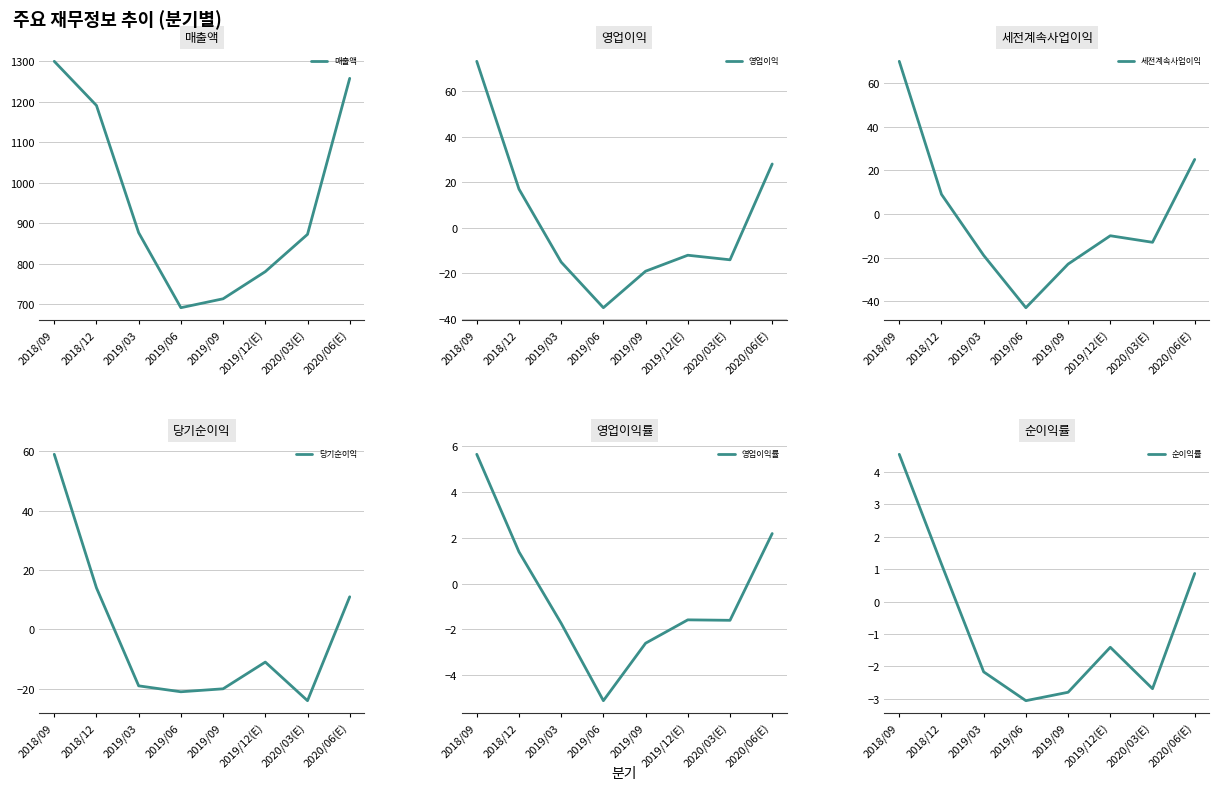

Reading left to right, extract all data points from this chart.

매출액: 1300.0	1191.0	877.0	692.0	714.0	781.0	873.0	1258.0
영업이익: 73.0	17.0	-15.0	-35.0	-19.0	-12.0	-14.0	28.0
세전계속사업이익: 70.0	9.0	-19.0	-43.0	-23.0	-10.0	-13.0	25.0
당기순이익: 59.0	14.0	-19.0	-21.0	-20.0	-11.0	-24.0	11.0
영업이익률: 5.7	1.4	-1.7	-5.1	-2.6	-1.6	-1.6	2.2
순이익률: 4.5	1.2	-2.2	-3.1	-2.8	-1.4	-2.7	0.9